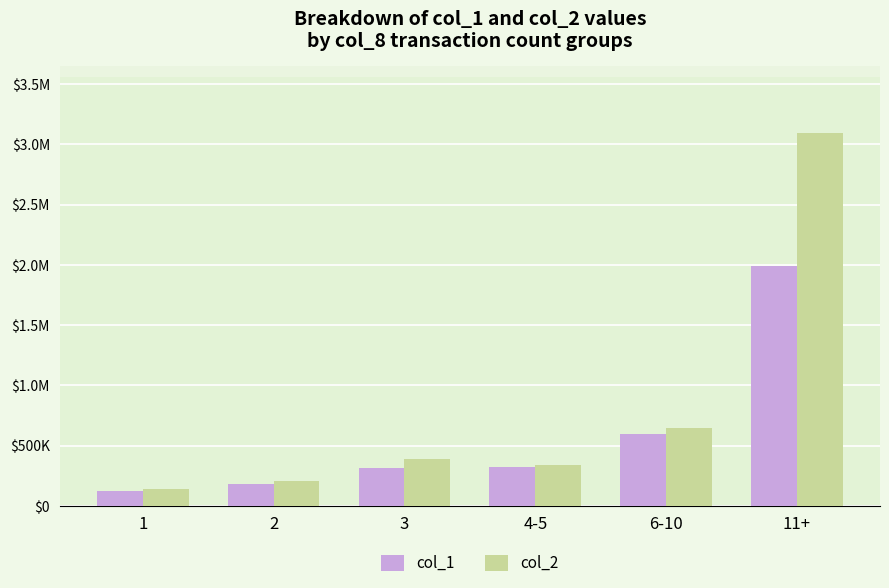

What are all the series names shown in the legend?

col_1, col_2